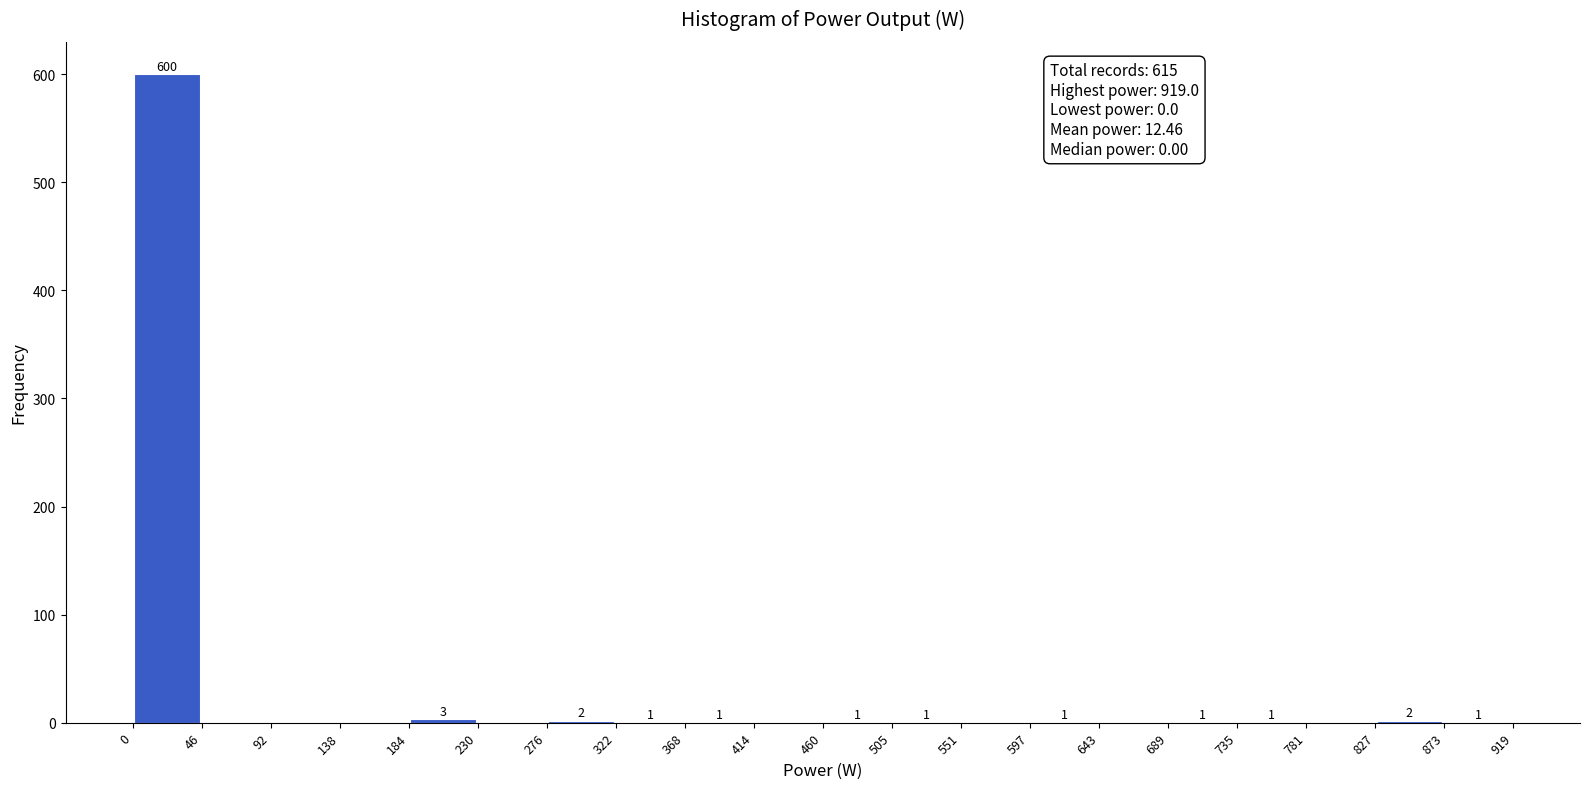

Over which range of the x-axis is the bar tallest?

0 to 46